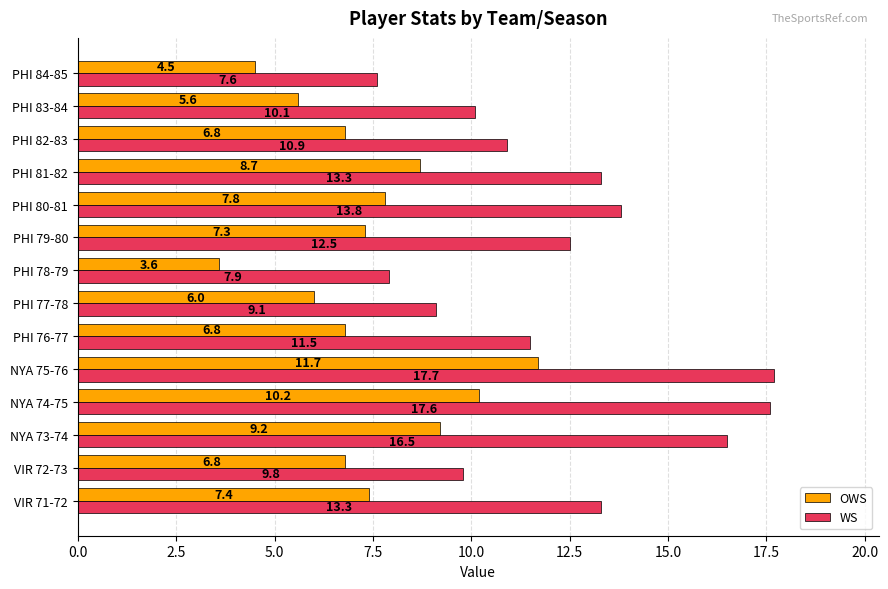

What is the approximate value of OWS at PHI 77-78?

6.0